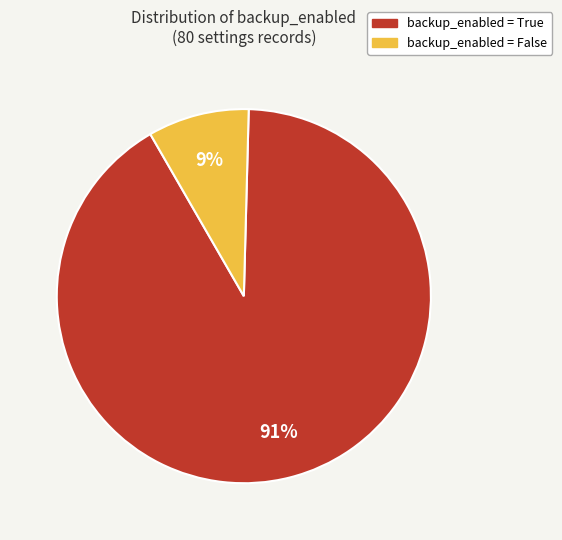

To the nearest percent, what is the difference between the largest and smallest slice percentages?

82%